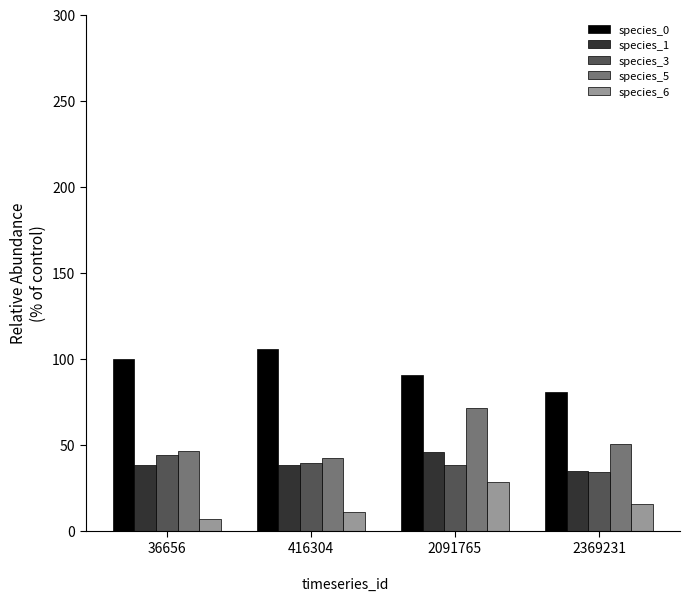

What is the difference between the maximum and minimum values in the species_1 series?

10.7